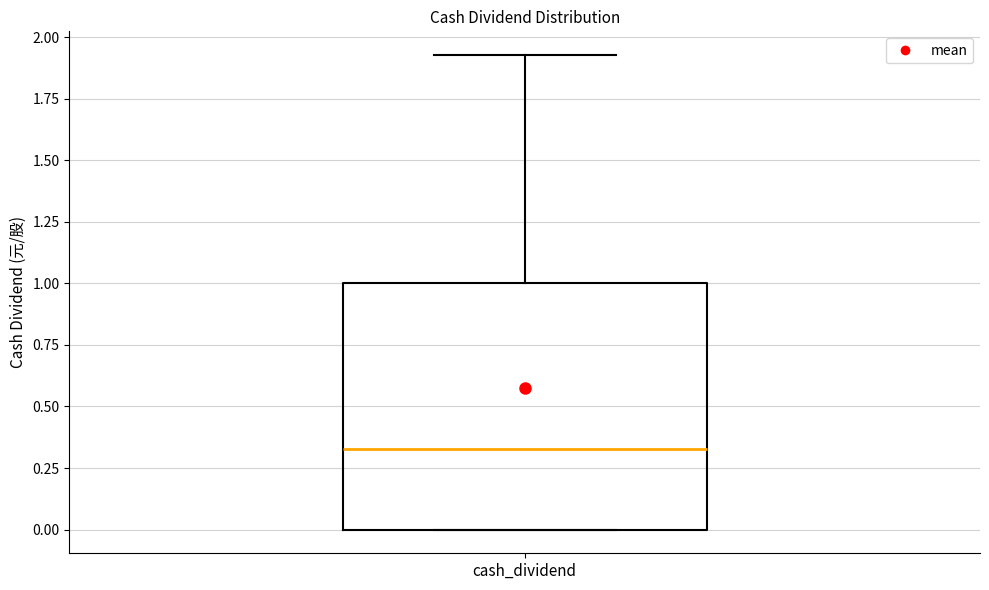

Where is the upper edge of the box for cash_dividend on the y-axis? The values are not printed on the chart, so give them approximately, as read against the axis.

1.00